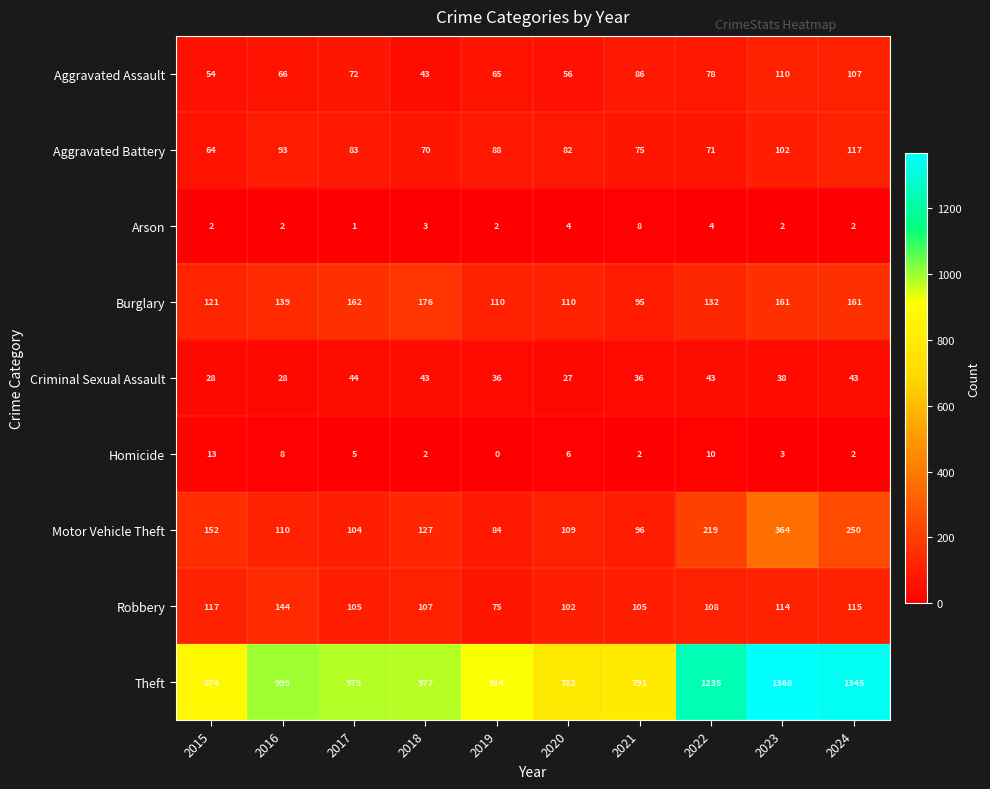

What is the difference between the maximum and minimum values in the Theft series?

586